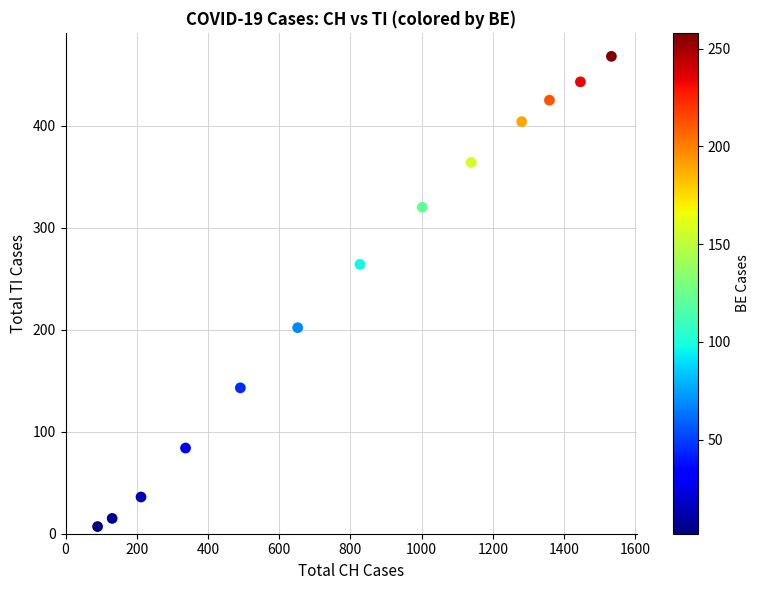

What is the range of Y values (max minus min)?

461